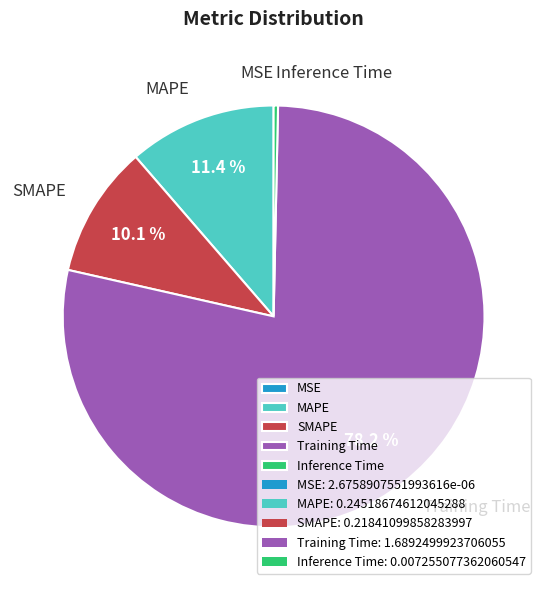

What is the largest slice in the pie chart?

Training Time